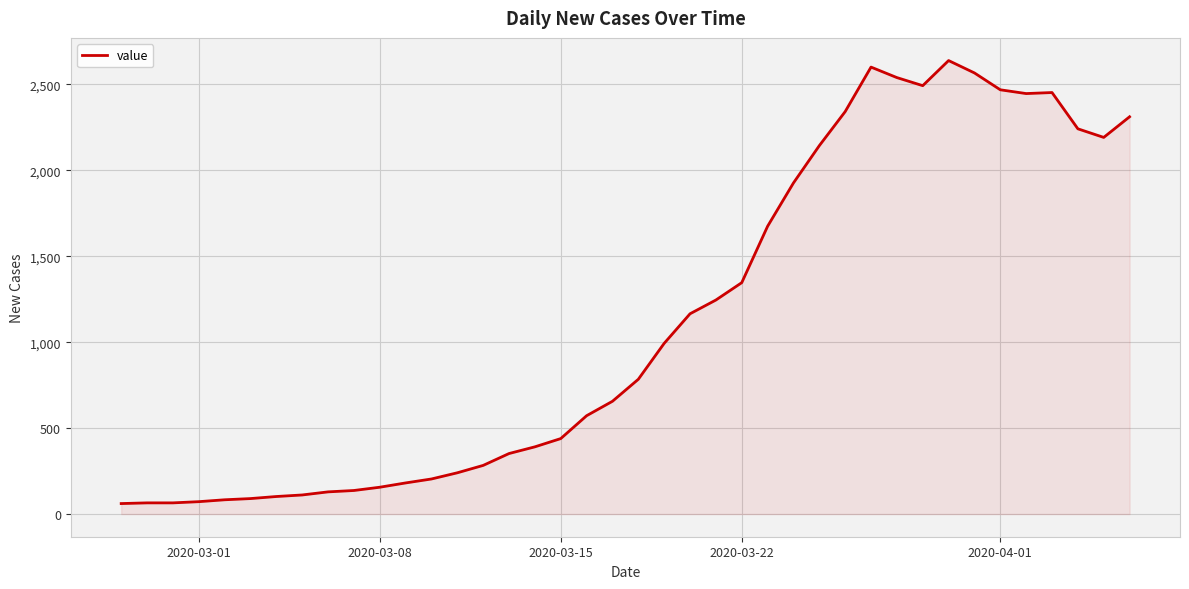

How many categories are shown in the chart?

40